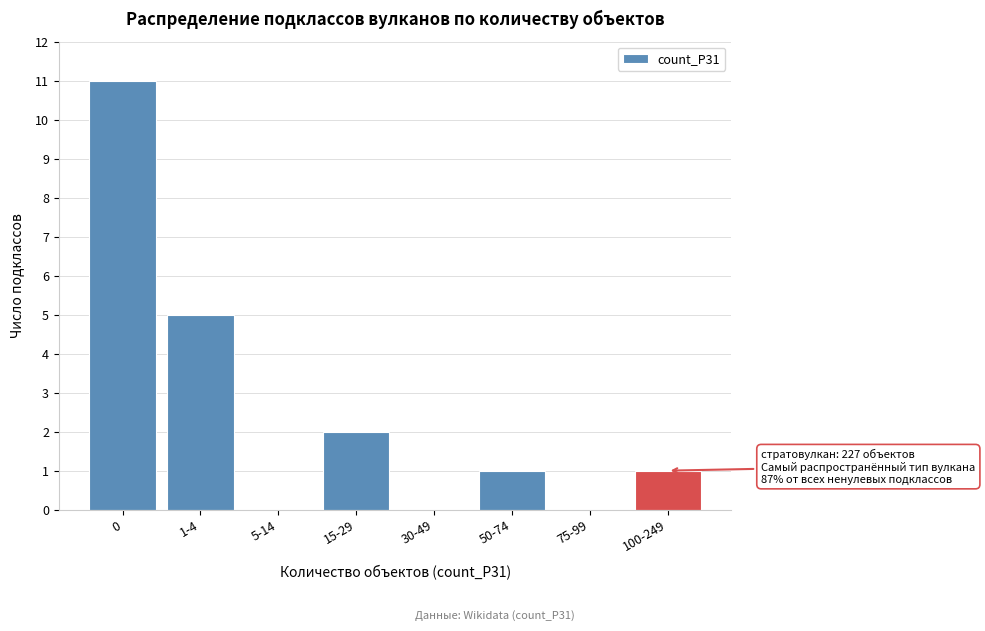

Reading left to right, extract all data points from this chart.

0=11	1-4=5	5-14=0	15-29=2	30-49=0	50-74=1	75-99=0	100-249=1